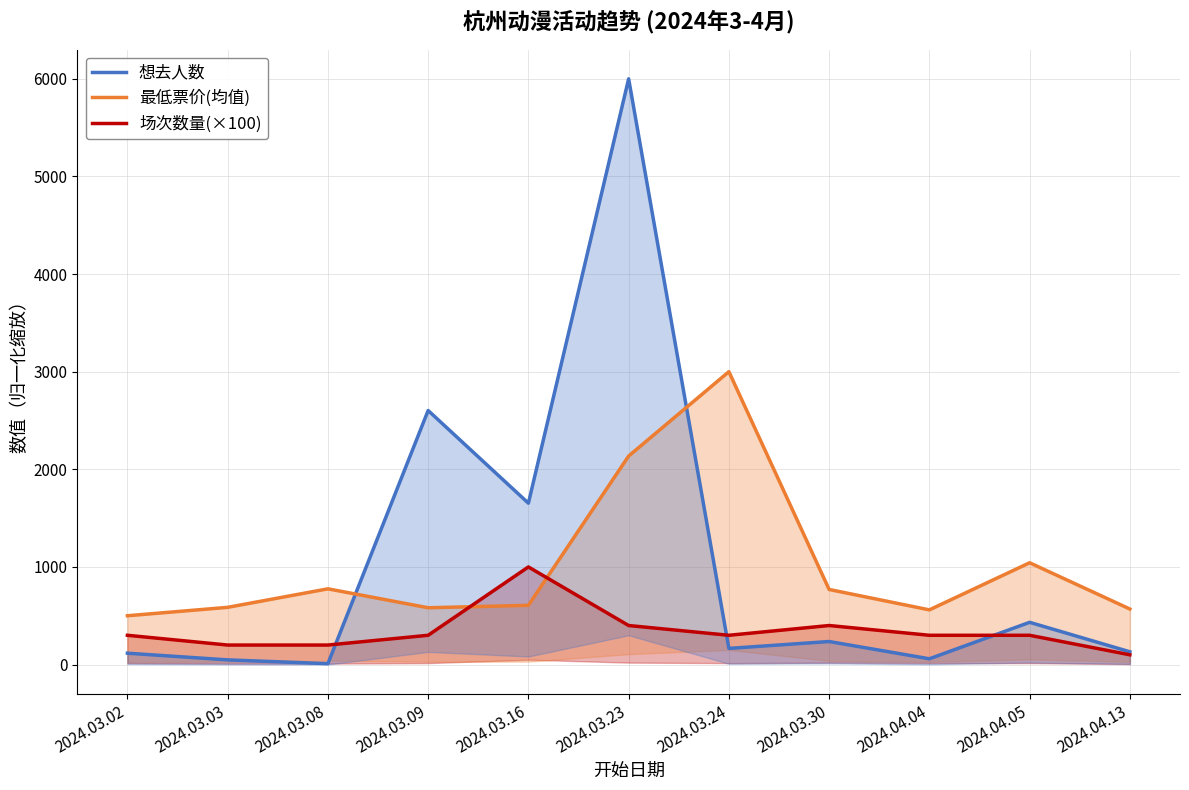

Where do 场次数量(×100) and 想去人数 first cross each other?

2024.03.08 and 2024.03.09